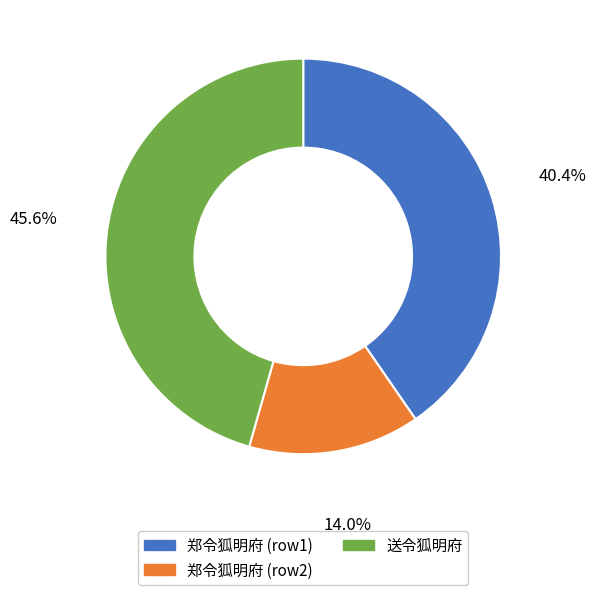

How many segments does this pie chart have?

3